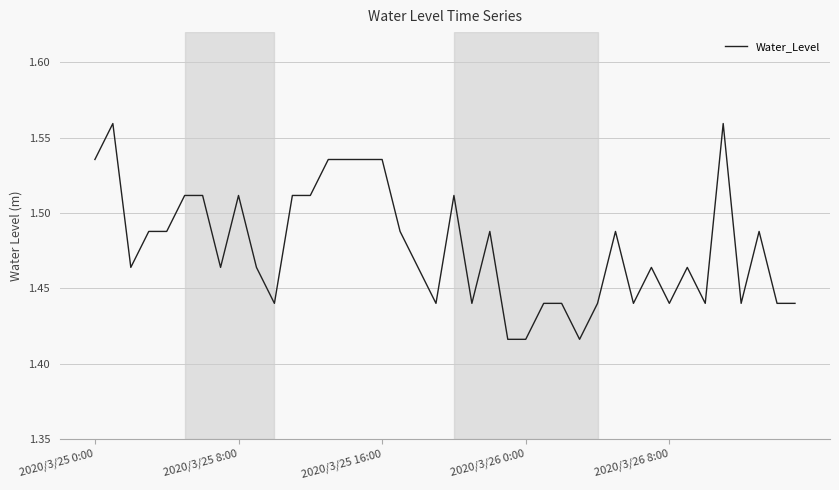

Where is the data nearest to the value 1?

23